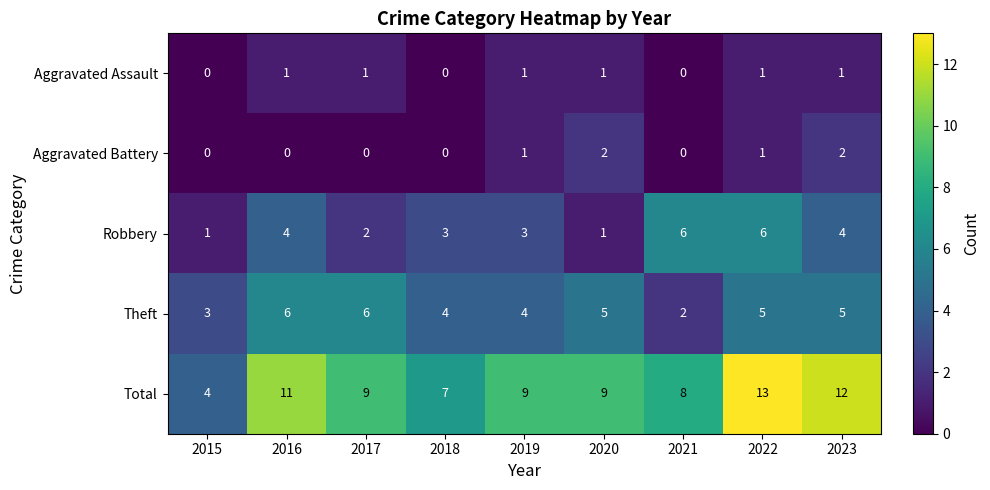

Which series has the widest spread of values?

Total